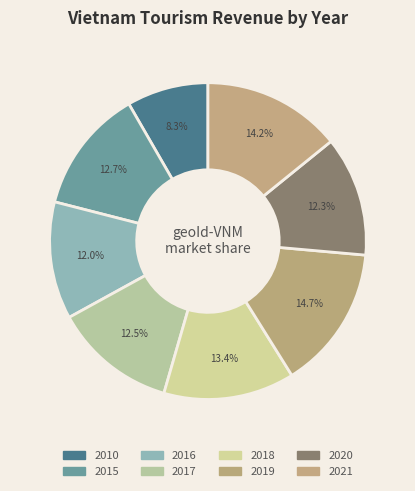

Do 2017 and 2021 together represent more than half of the pie?

No